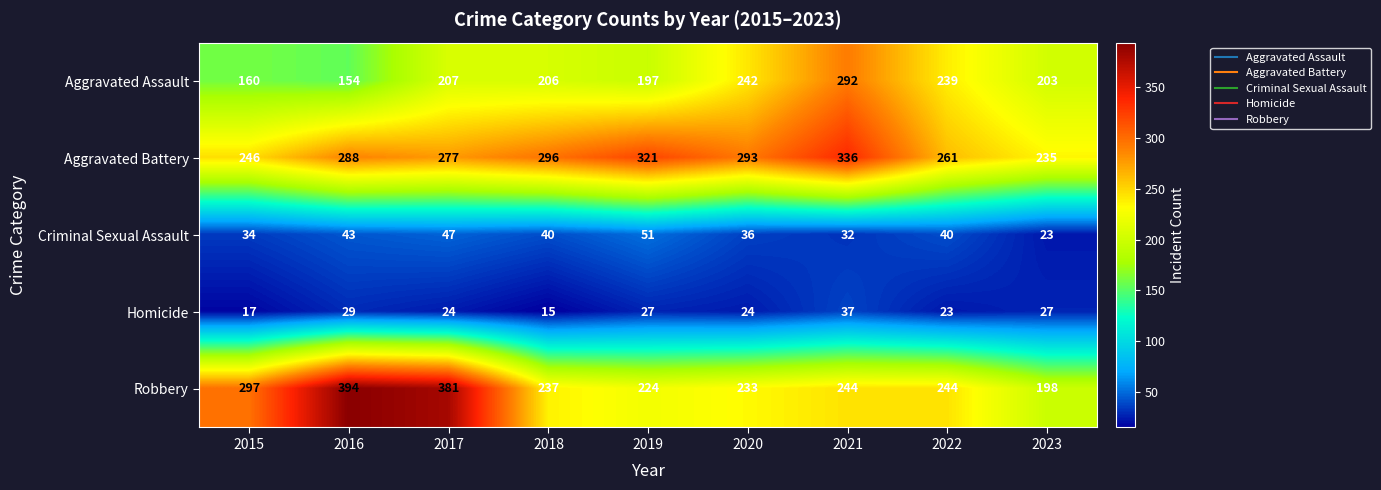

Which series has the largest total across all categories?

Aggravated Battery